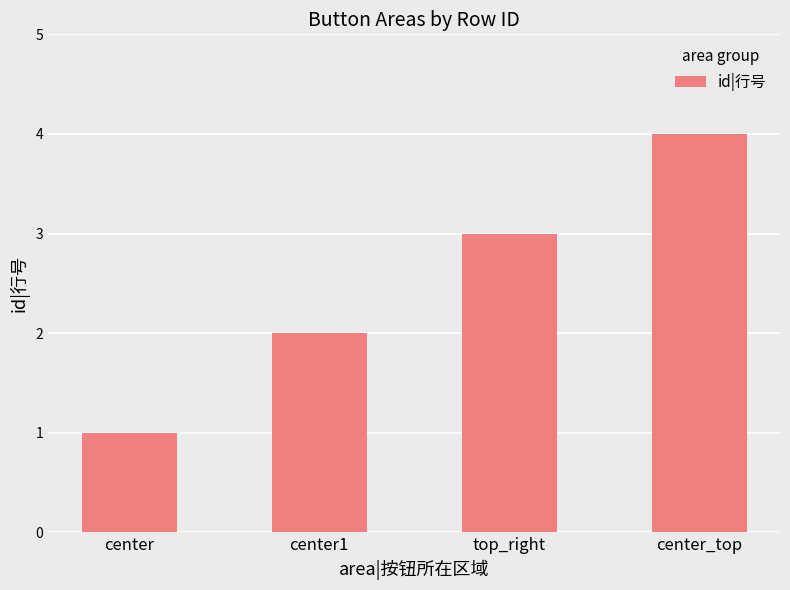

The value at top_right is 3. True or false?

True